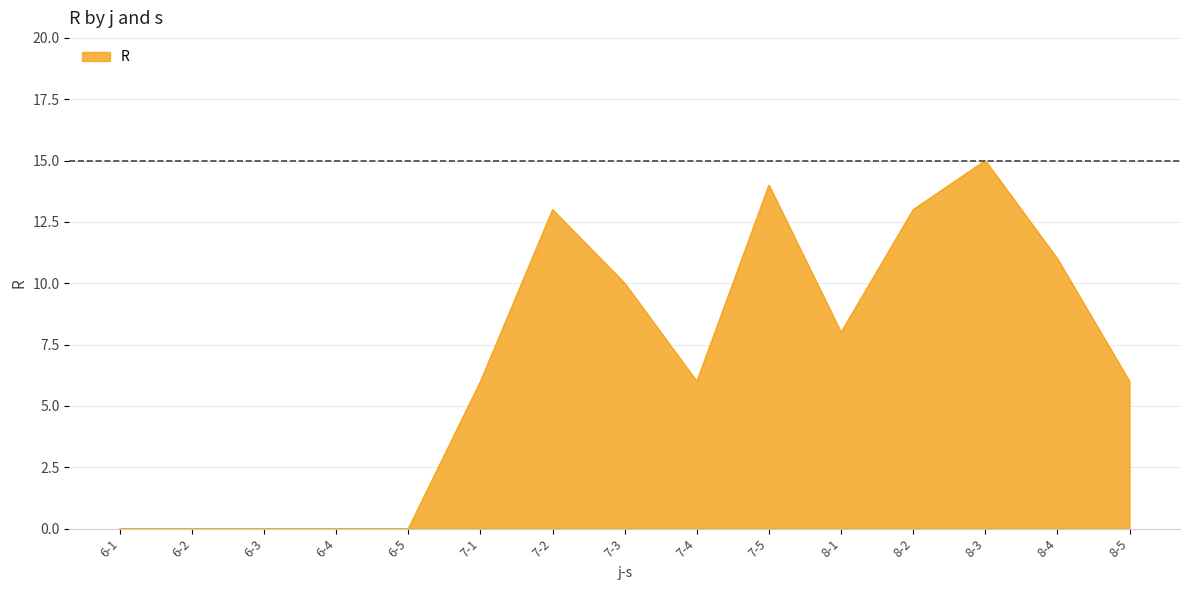

What is the change in value from 7-3 to 8-1?

-2